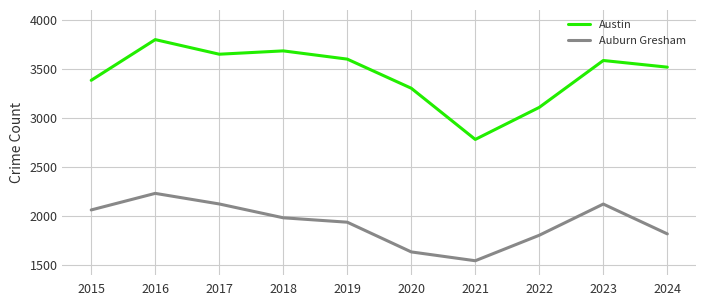

At which category does Auburn Gresham reach its first local peak?

2016